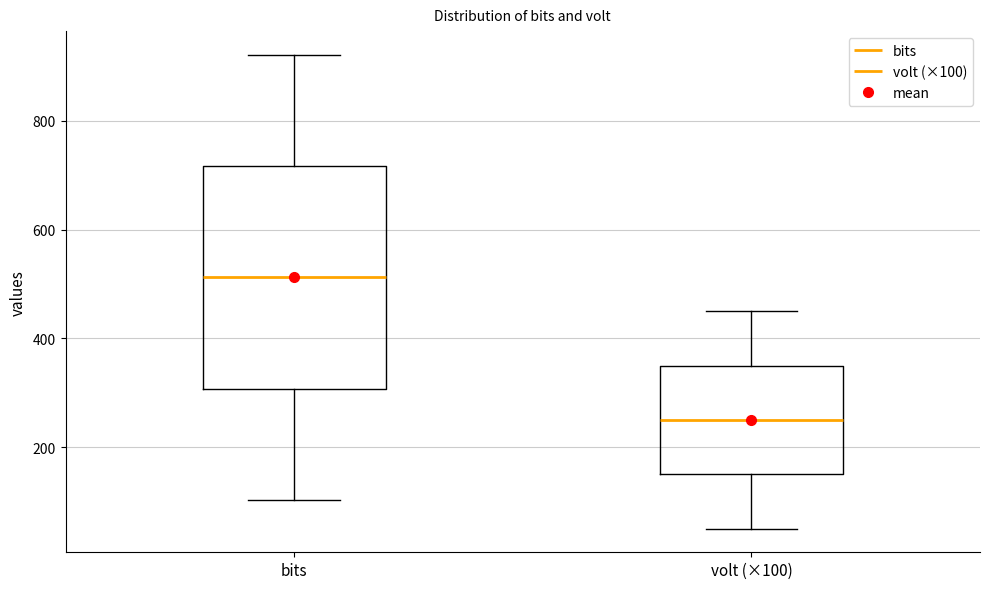

Reading left to right, transcribe this box plot: for each box, give where its median line is, the range the box spans, and where its two whiskers end, as read against the y-axis. The values are not printed on the chart, so give them approximately, as read against the axis.

bits: median 520, box 300 to 720, whiskers 100 to 920
volt (×100): median 260, box 160 to 360, whiskers 60 to 460